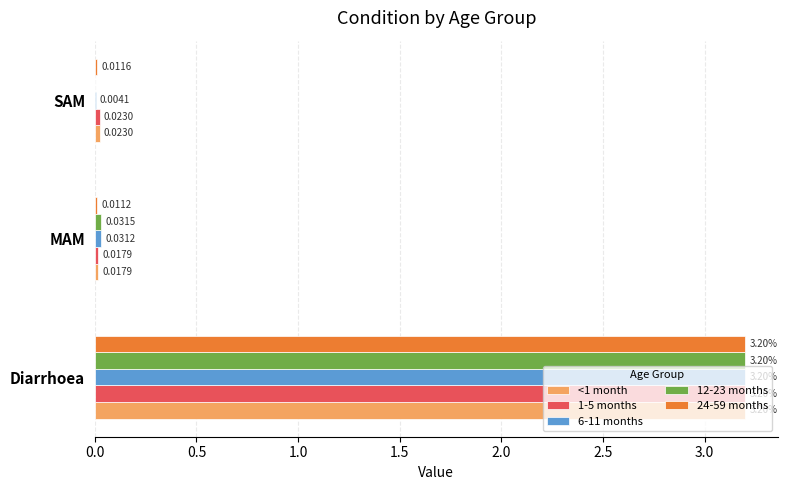

Is the value of 12-23 months at Diarrhoea greater than the value of 6-11 months at MAM?

Yes